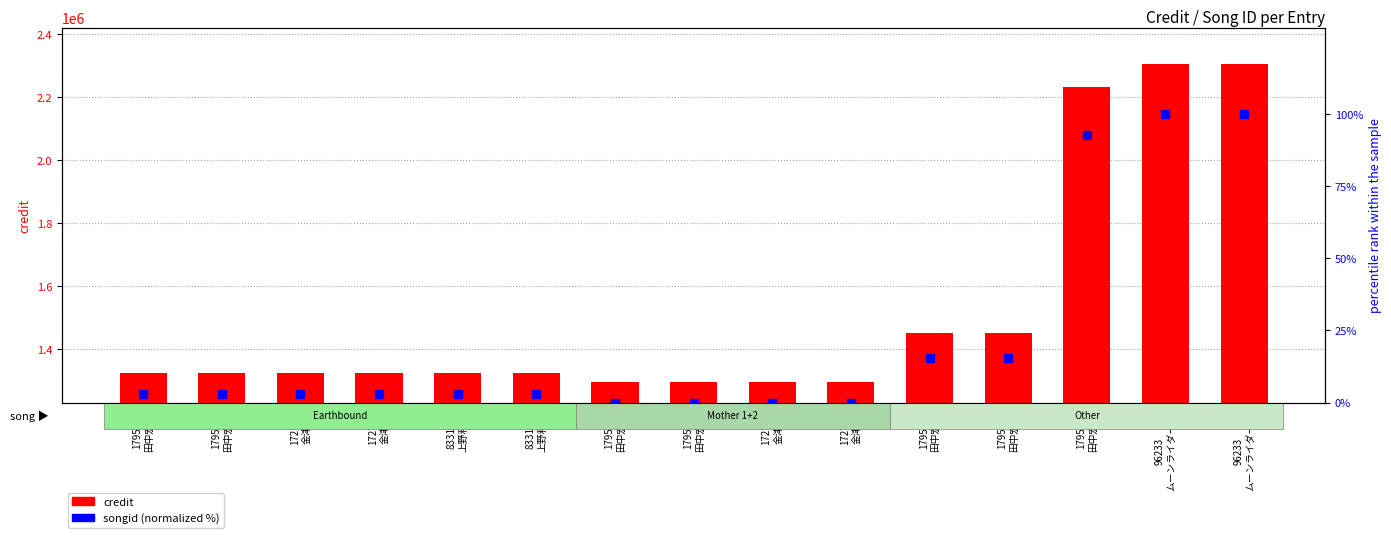

Reading left to right, transcribe all the data shown in this chart.

credit: 1326955.0	1326955.0	1326955.0	1326955.0	1326955.0	1326955.0	1296695.0	1296695.0	1296695.0	1296695.0	1451532.0	1451532.0	2230997.0	2304239.0	2304239.0
songid (normalized %): 3.0	3.0	3.0	3.0	3.0	3.0	0.0	0.0	0.0	0.0	15.4	15.4	92.7	100.0	100.0